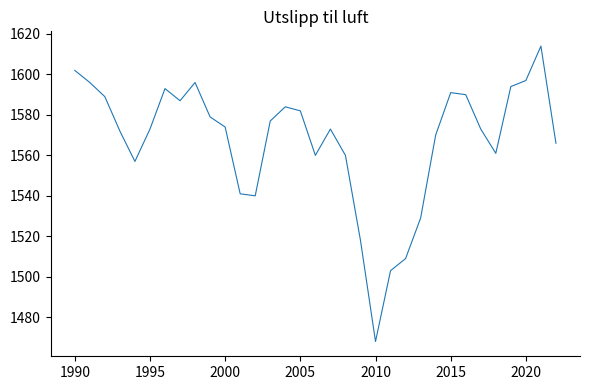

What is the minimum value shown in the chart?

1468